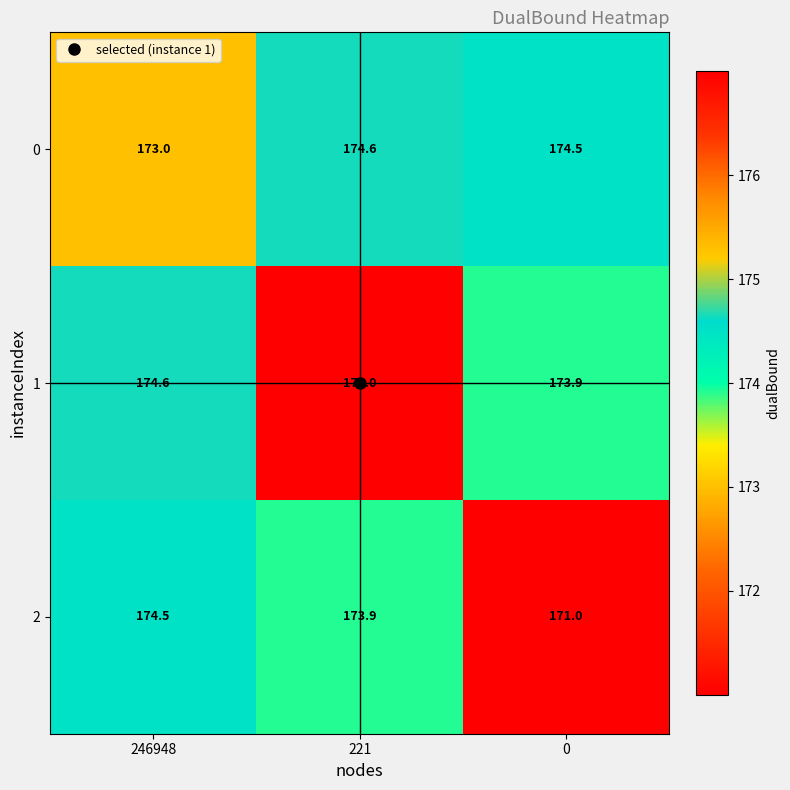

What is the approximate value of row_0 at 0?

174.5